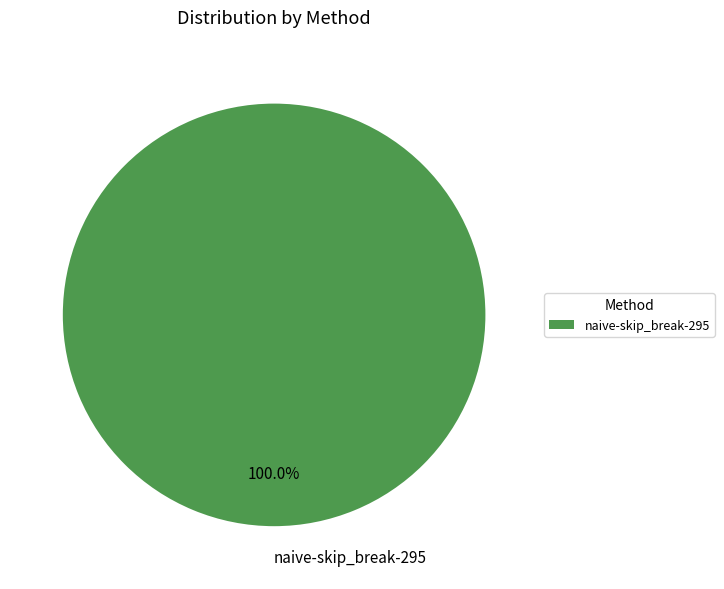

Rank the categories by value from lowest to highest.

naive-skip_break-295